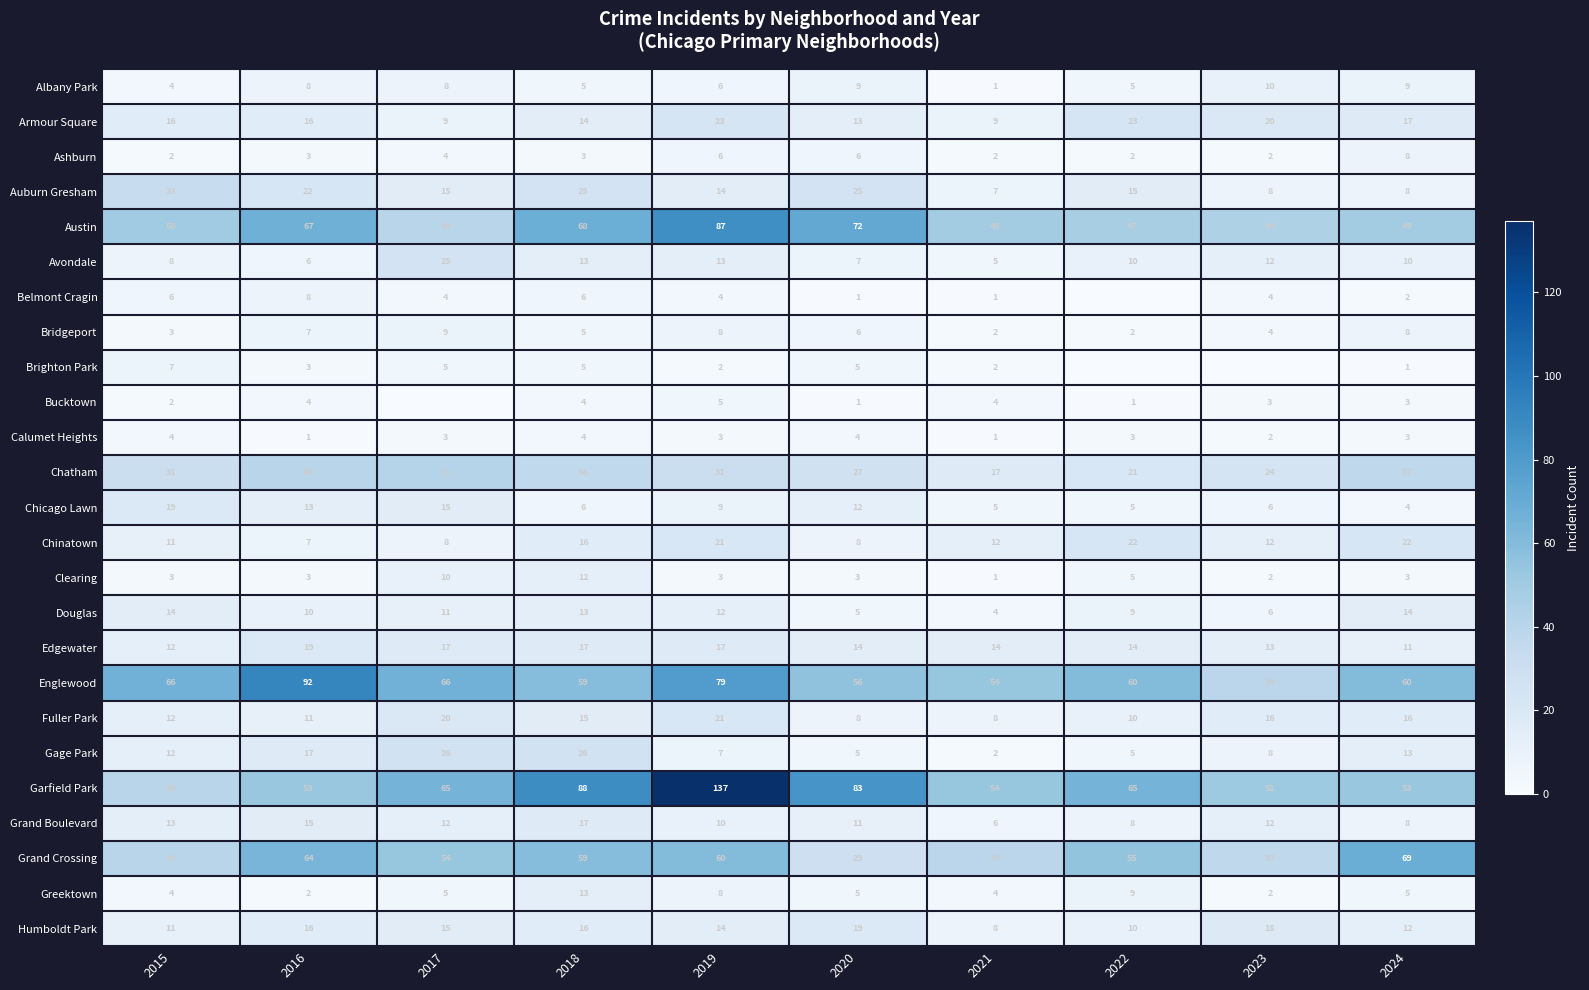

What is the greatest value displayed?

137